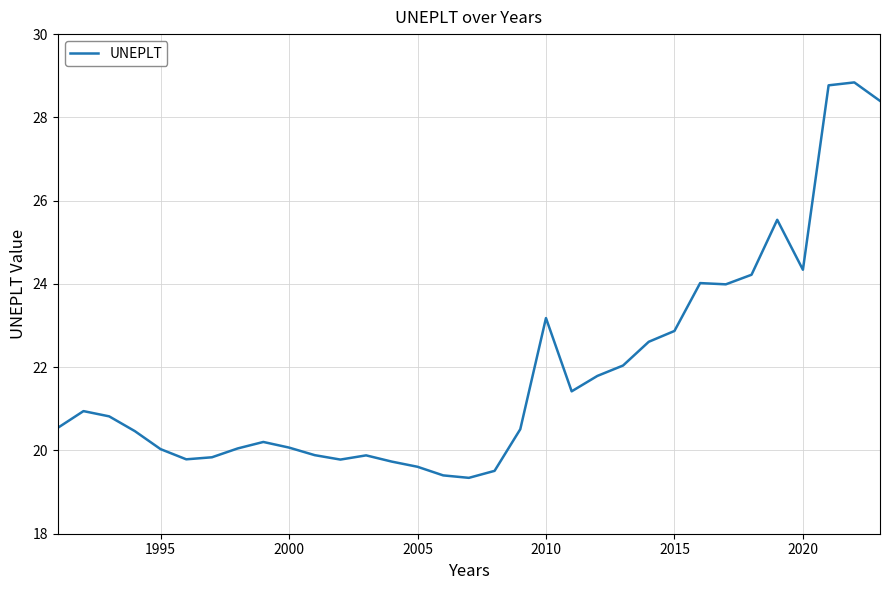

What is the minimum value shown in the chart?

19.3